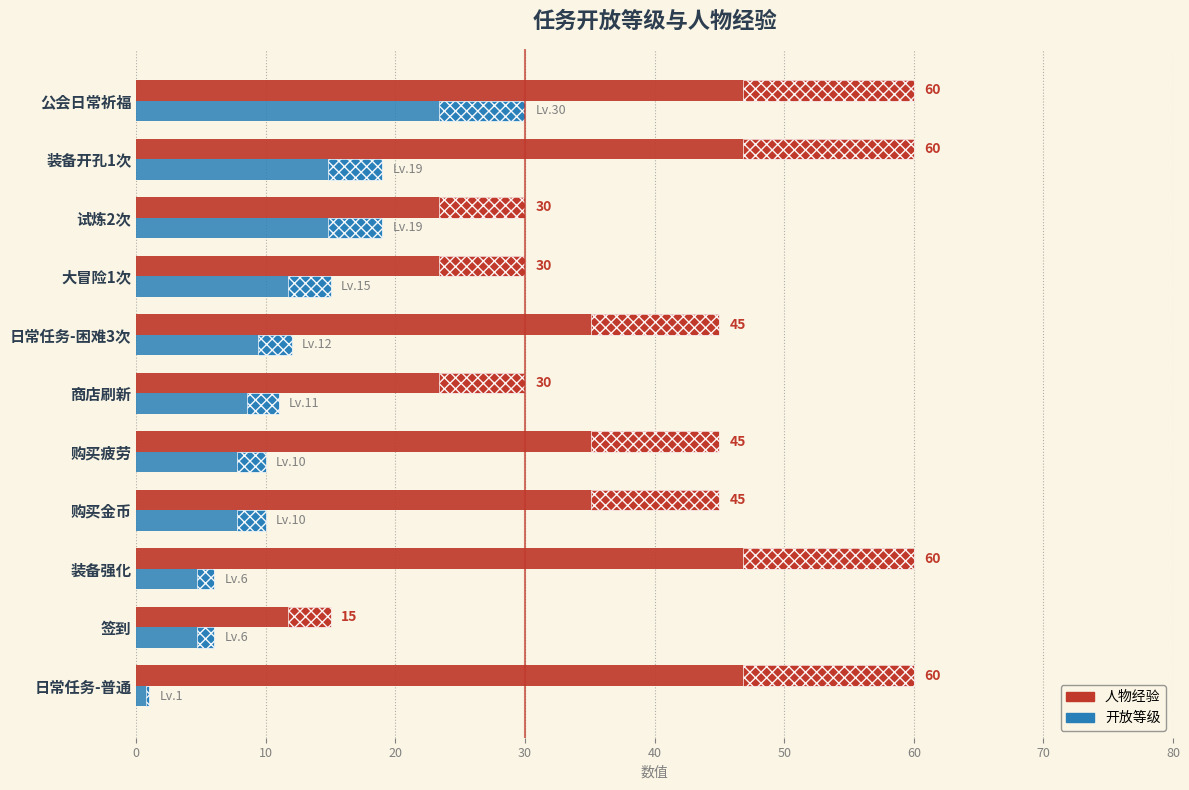

List the series in order of their peak value, lowest first.

开放等级, 人物经验